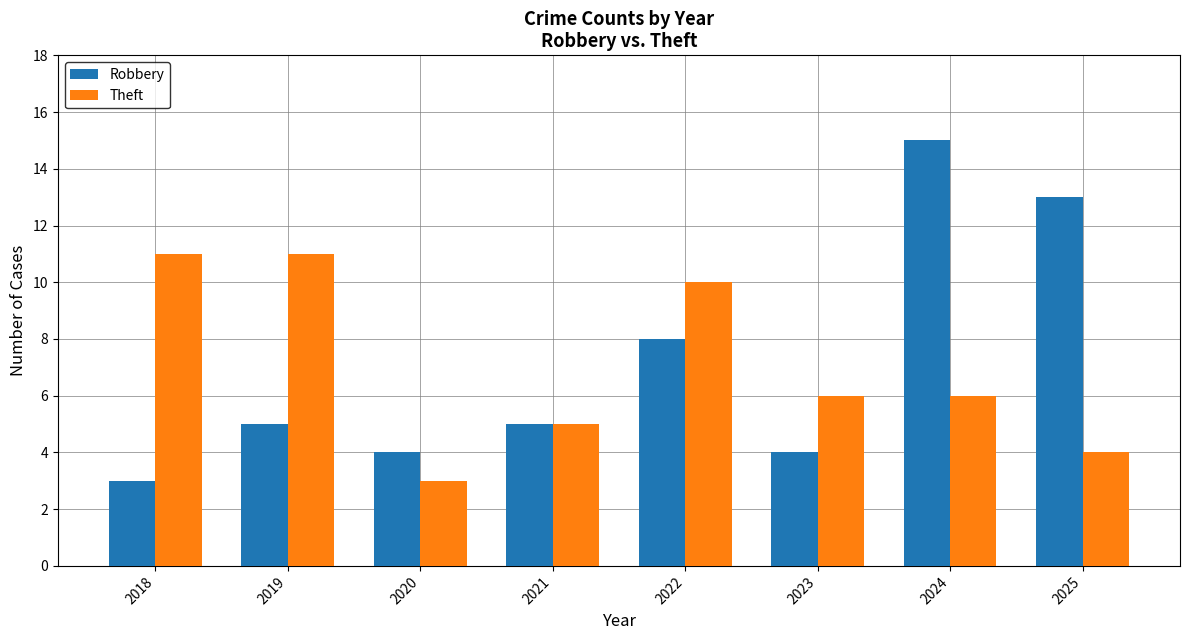

What is the sum of the Theft values at 2021 and 2020?

8